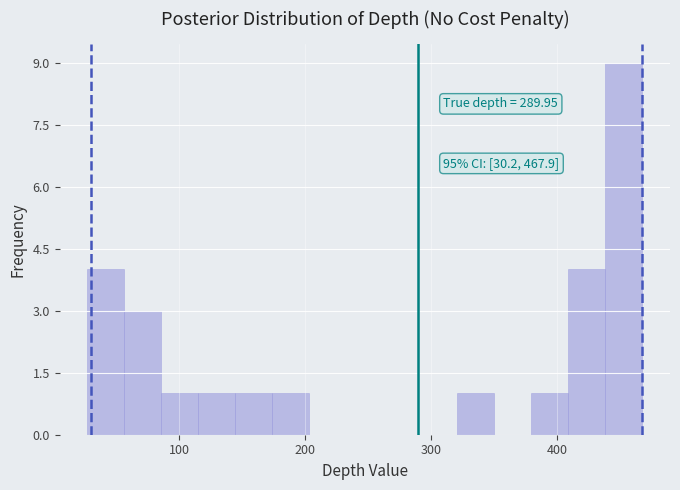

Read against the x-axis, roughly where is the centre of the tallest bar?

450